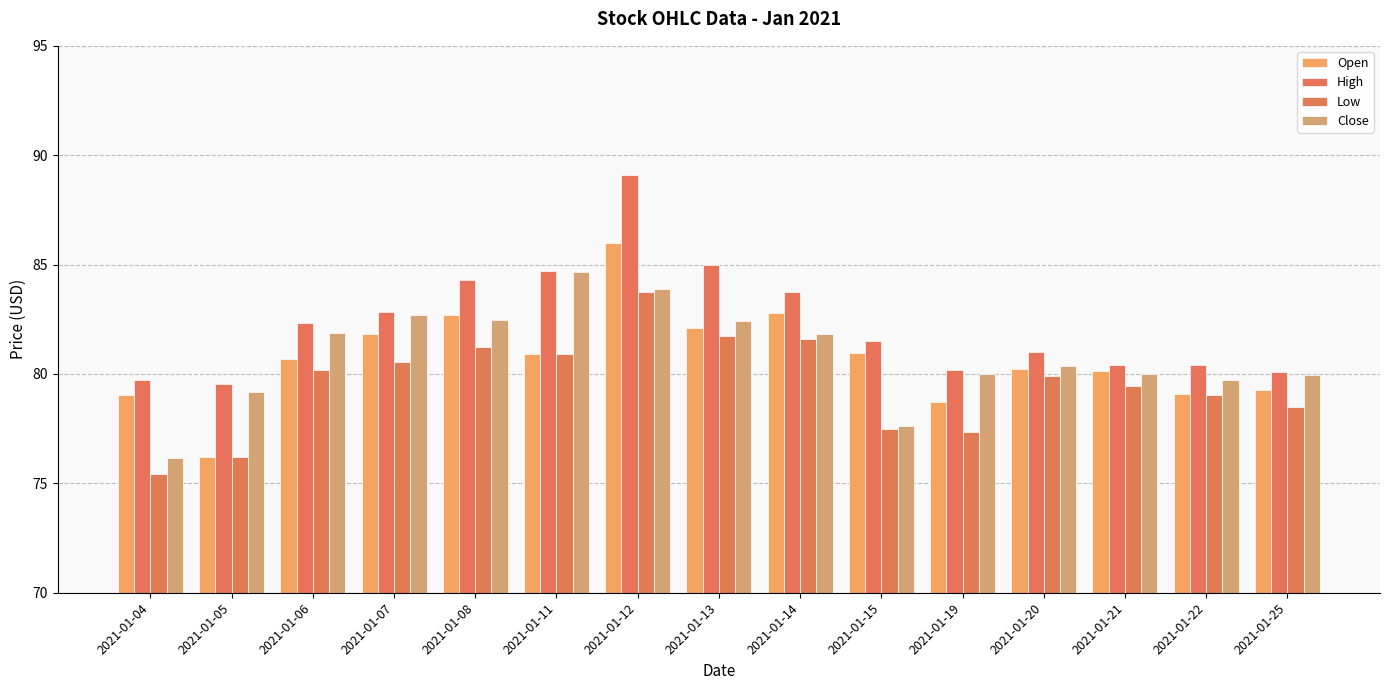

Reading right to left, extract all data points from this chart.

Open: 79.3	79.1	80.1	80.2	78.7	81.0	82.8	82.1	86.0	80.9	82.7	81.8	80.7	76.2	79.0
High: 80.1	80.4	80.4	81.0	80.2	81.5	83.7	85.0	89.1	84.7	84.3	82.8	82.3	79.5	79.7
Low: 78.5	79.0	79.5	79.9	77.3	77.5	81.6	81.8	83.8	80.9	81.2	80.6	80.2	76.2	75.4
Close: 80.0	79.7	80.0	80.3	80.0	77.6	81.8	82.4	83.9	84.7	82.5	82.7	81.9	79.2	76.2